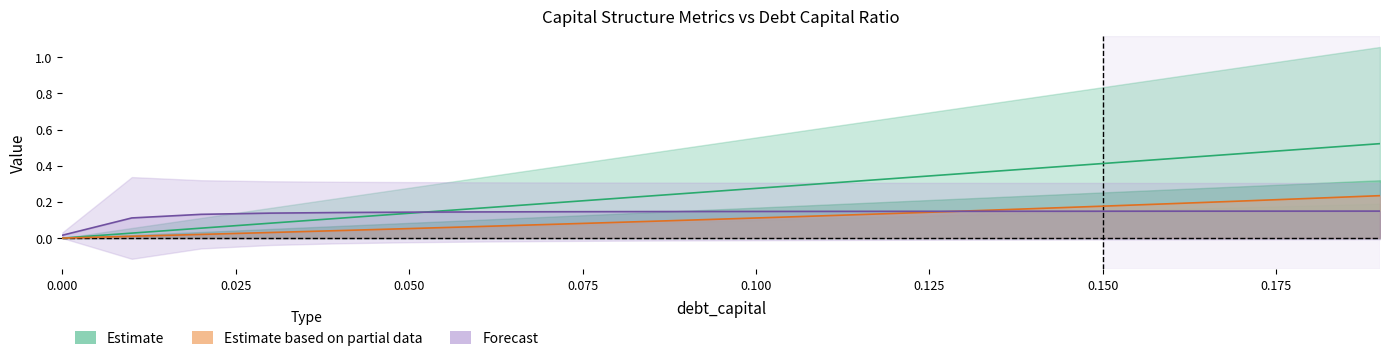

The Estimate based on partial data series shows 0.1 at 0.150. True or false?

False